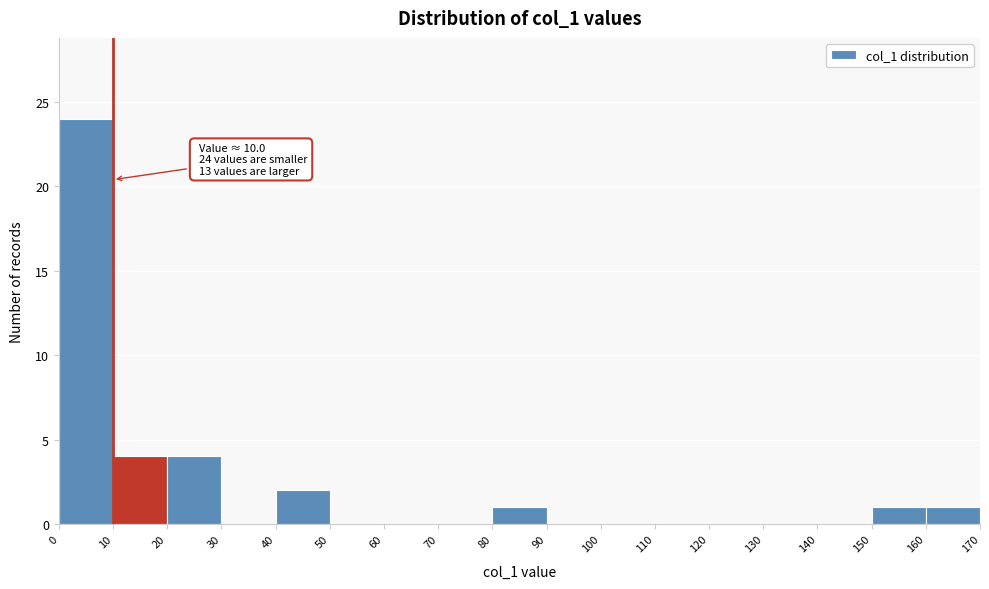

Which range on the x-axis has the tallest bar?

0 to 10